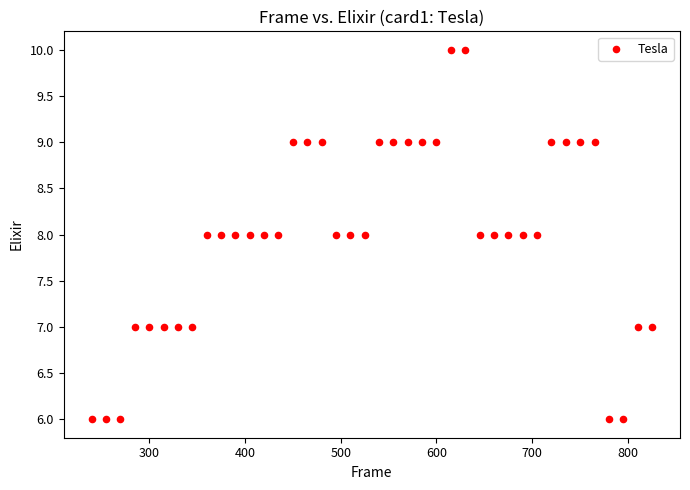

What is the range of Y values (max minus min)?

4